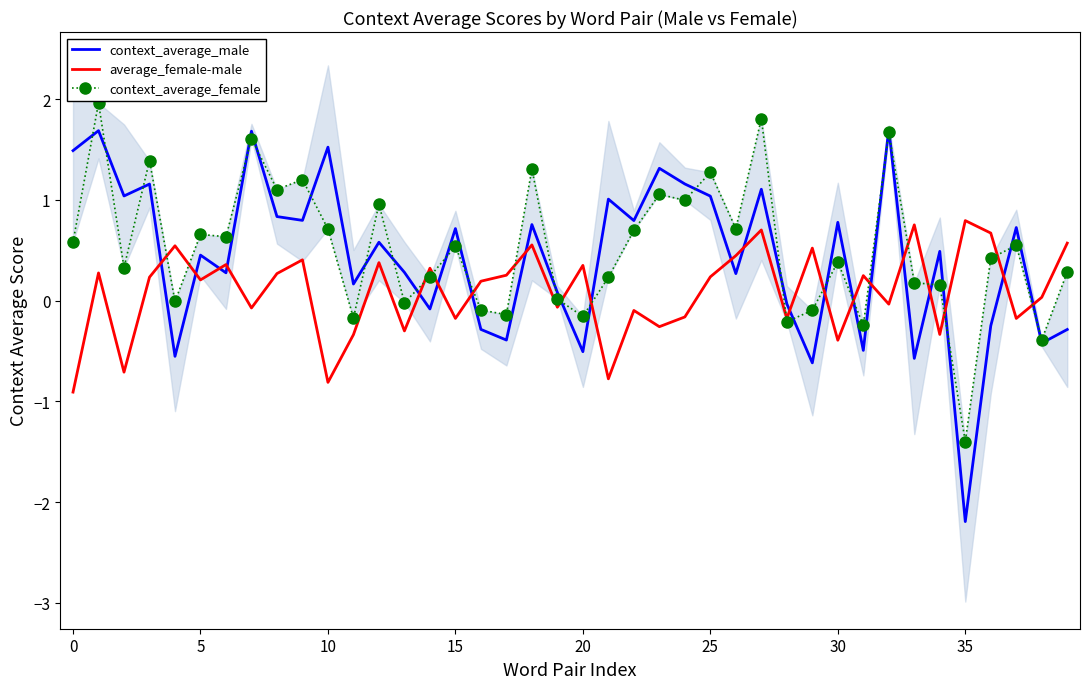

At how many categories does at least one series exceed 0?

39